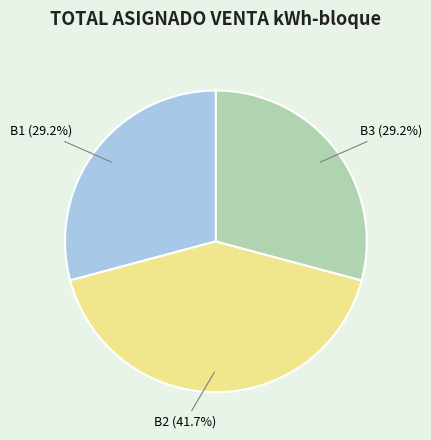

Which category has the biggest portion of the pie?

B2